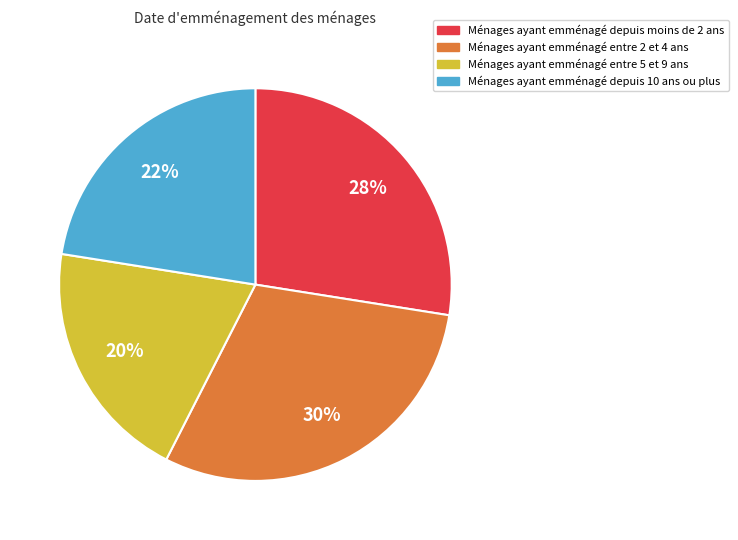

To the nearest percent, what is the difference between the largest and smallest slice percentages?

10%